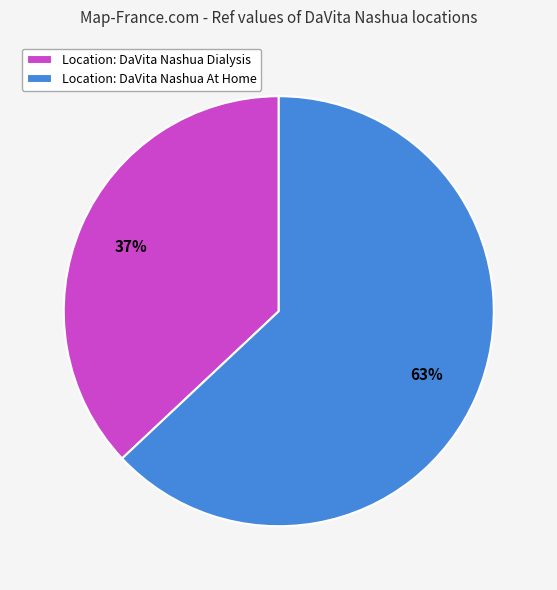

Combined, do Location: DaVita Nashua Dialysis and Location: DaVita Nashua At Home account for over 50%?

Yes